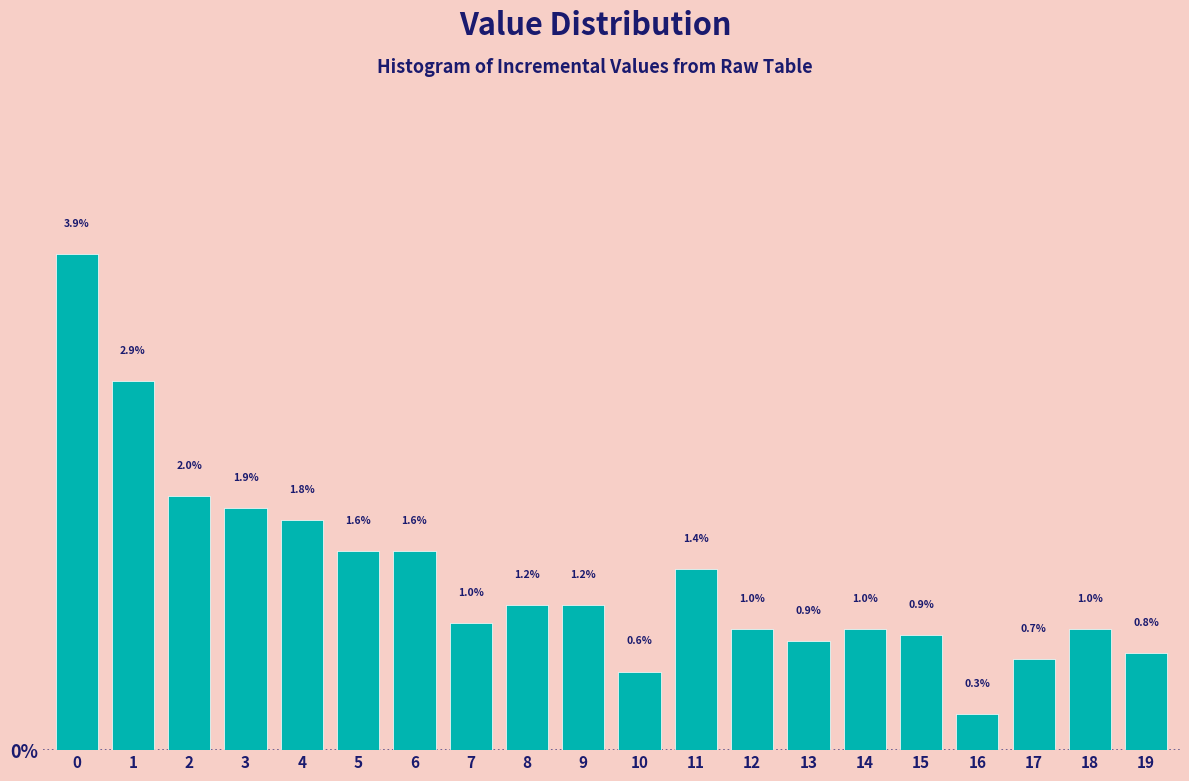

Reading right to left, extract all data points from this chart.

19=0.8	18=1.0	17=0.7	16=0.3	15=0.9	14=1.0	13=0.9	12=1.0	11=1.4	10=0.6	9=1.2	8=1.2	7=1.0	6=1.6	5=1.6	4=1.8	3=1.9	2=2.0	1=2.9	0=3.9